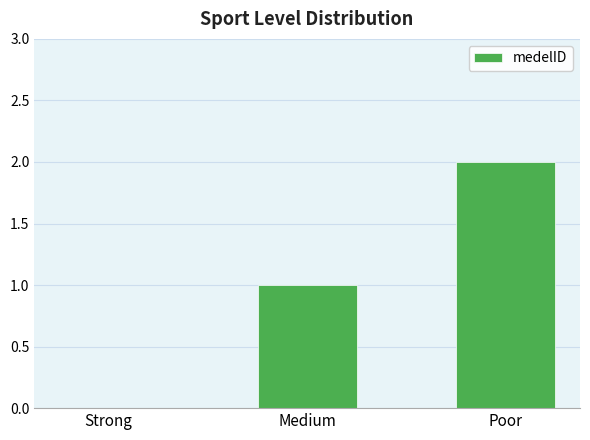

Reading left to right, list all the values displayed in this chart.

0	1	2